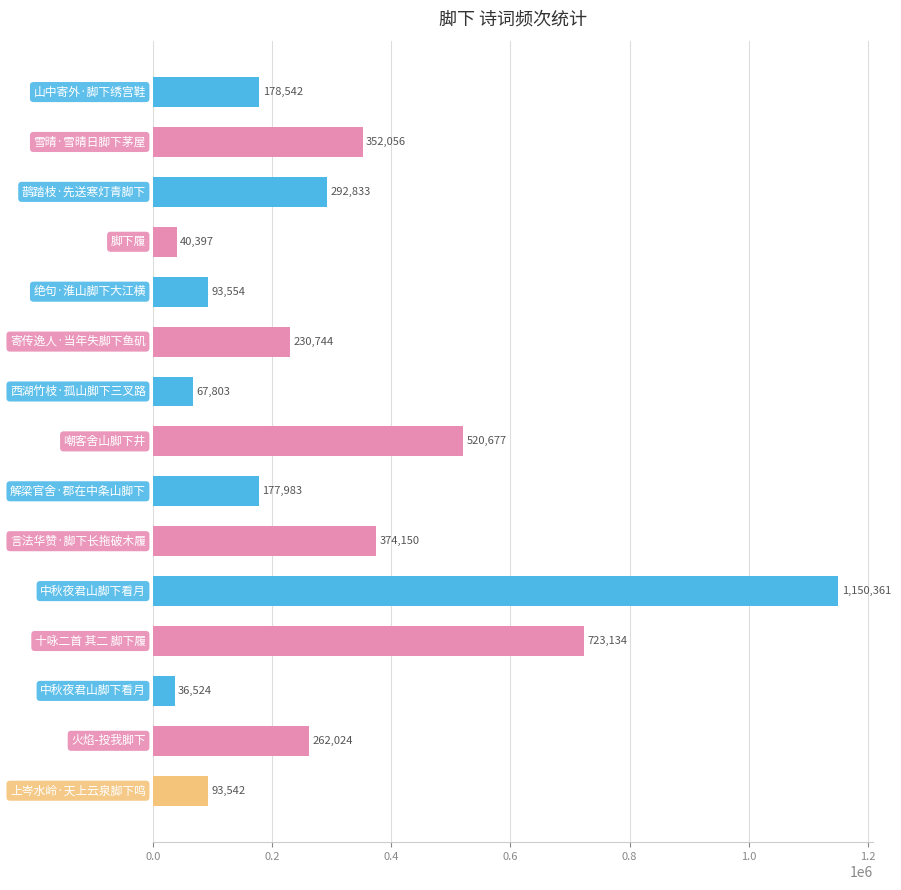

What is the value of the 14th bar from the top?

262024